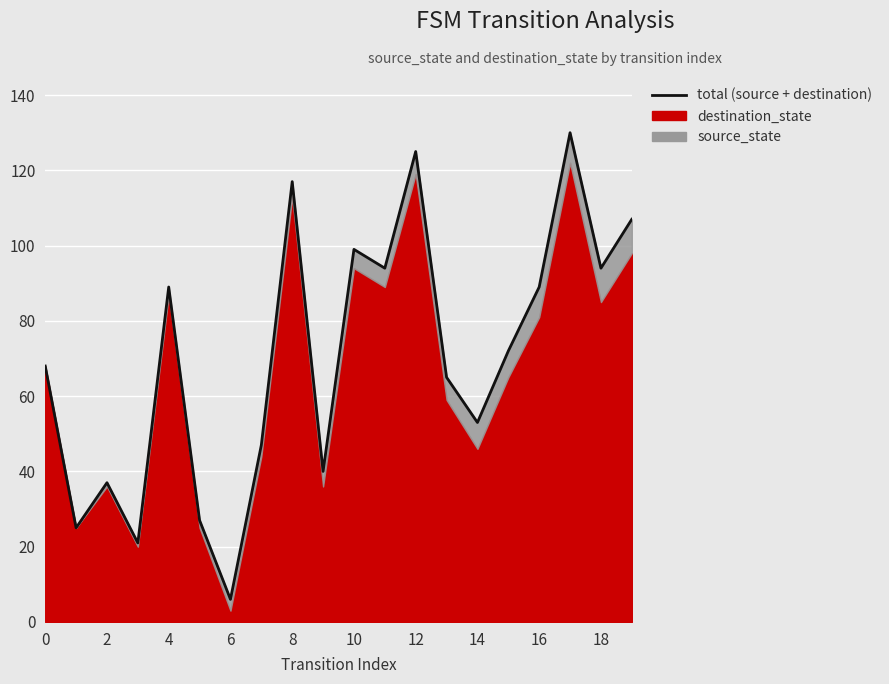

Count the number of values greater than 72.

9